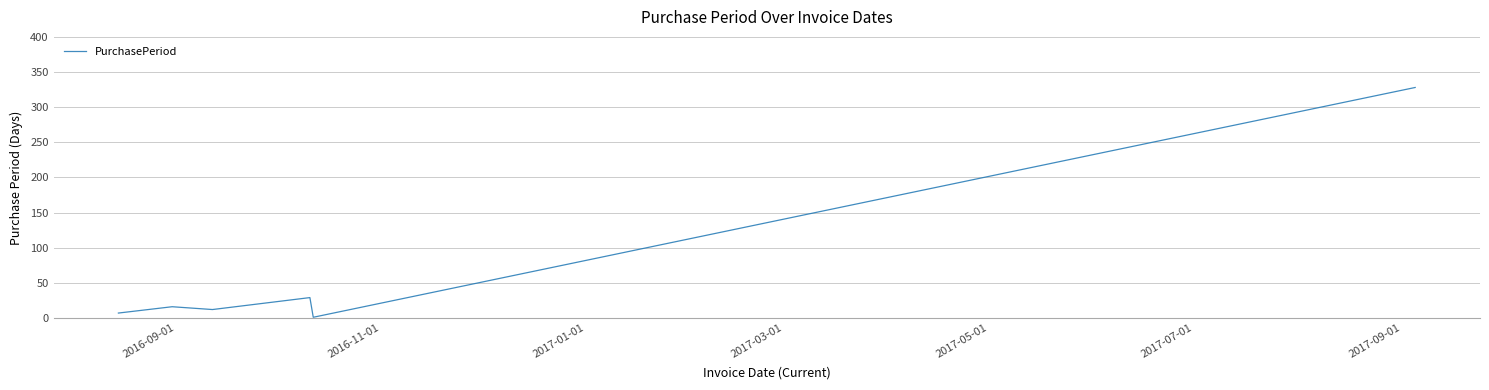

How many lines are shown in the chart?

1